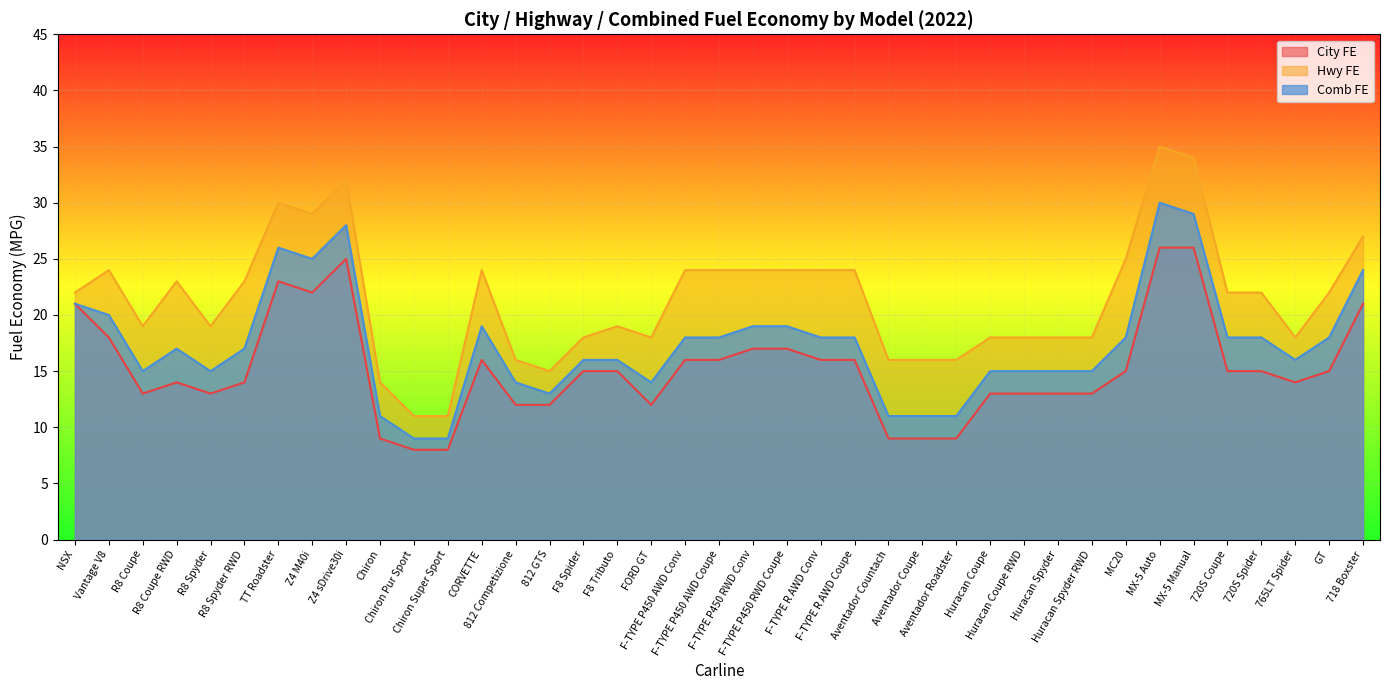

Reading right to left, extract all data points from this chart.

City FE: 21	15	14	15	15	26	26	15	13	13	13	13	9	9	9	16	16	17	17	16	16	12	15	15	12	12	16	8	8	9	25	22	23	14	13	14	13	18	21
Hwy FE: 27	22	18	22	22	34	35	25	18	18	18	18	16	16	16	24	24	24	24	24	24	18	19	18	15	16	24	11	11	14	32	29	30	23	19	23	19	24	22
Comb FE: 24	18	16	18	18	29	30	18	15	15	15	15	11	11	11	18	18	19	19	18	18	14	16	16	13	14	19	9	9	11	28	25	26	17	15	17	15	20	21